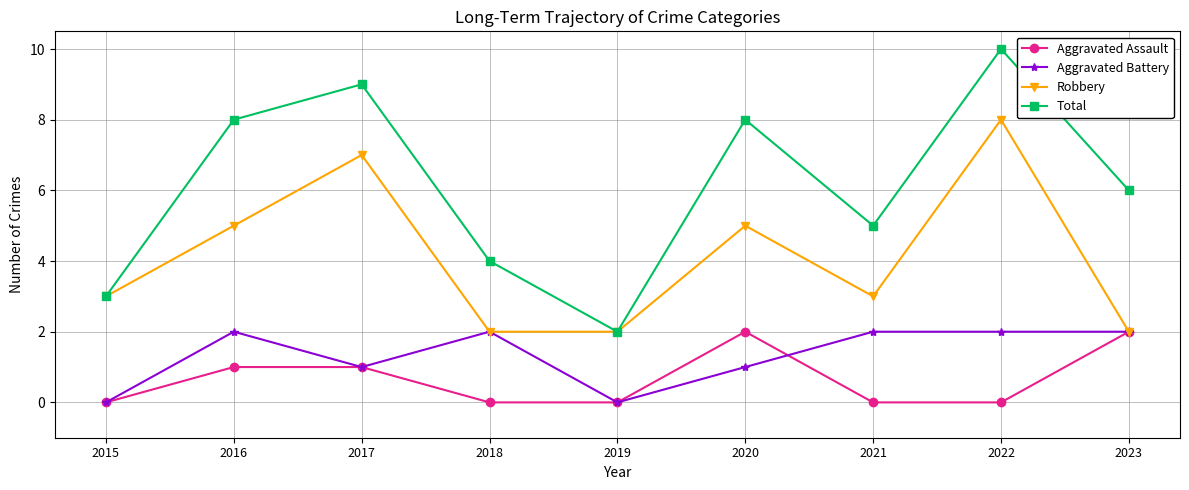

Does the chart have visible grid lines?

Yes